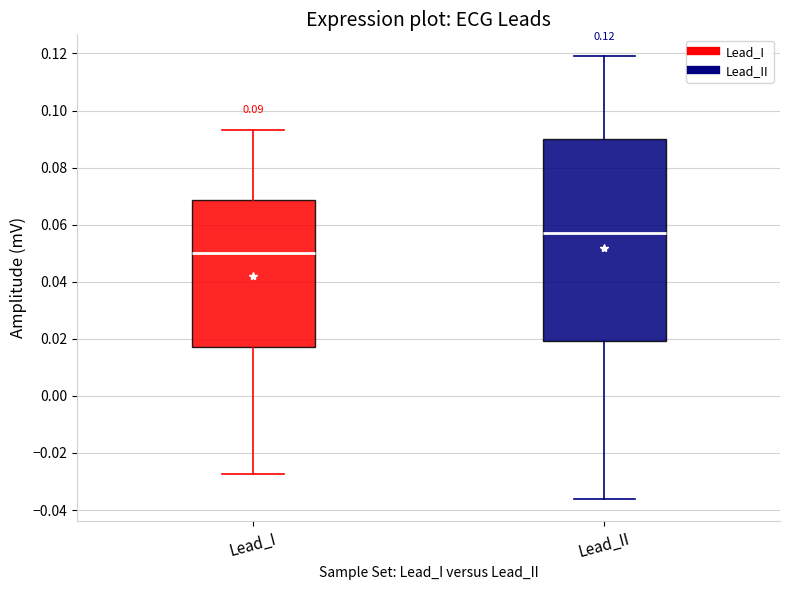

Which box's median line is the highest?

Lead_II